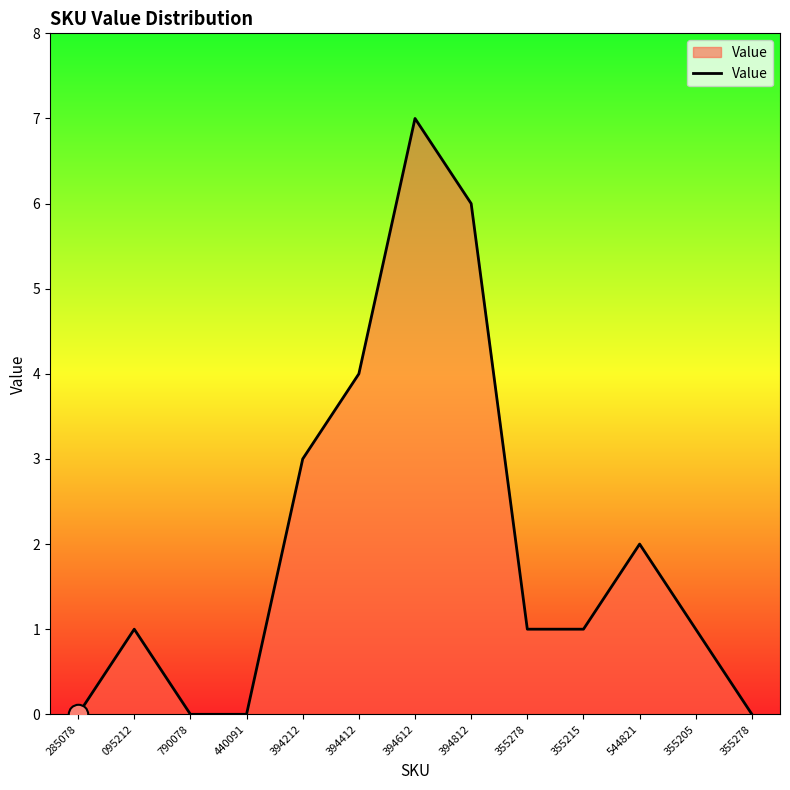

List the labels in order of value, smallest first.

285078, 790078, 440091, 355278, 095212, 355278, 355215, 355205, 544821, 394212, 394412, 394812, 394612